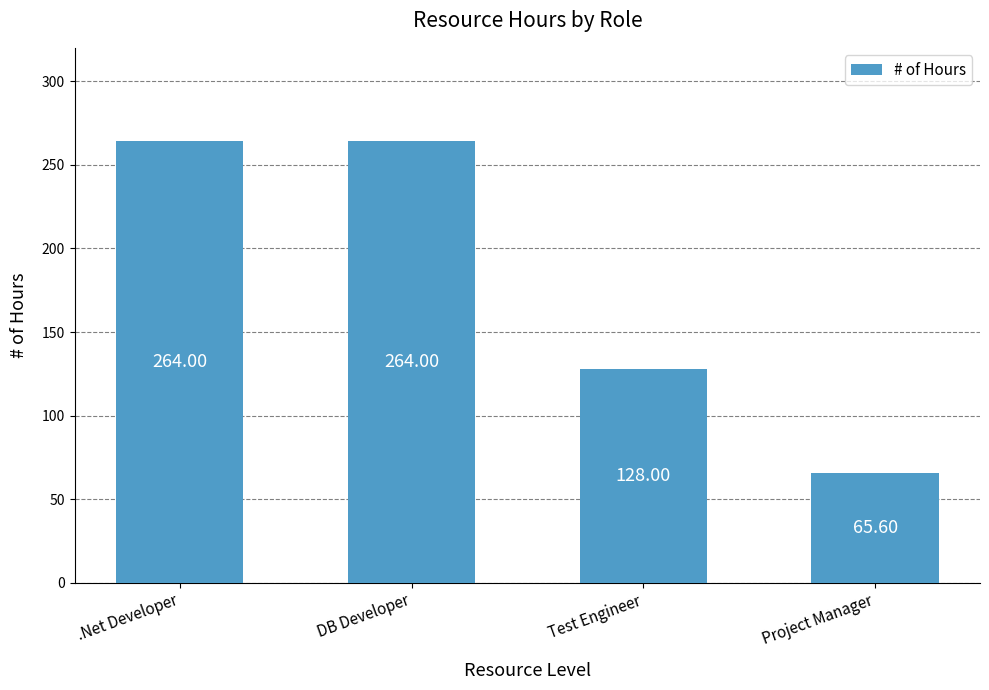

True or false: the data shows 264.0 at .Net Developer.

True